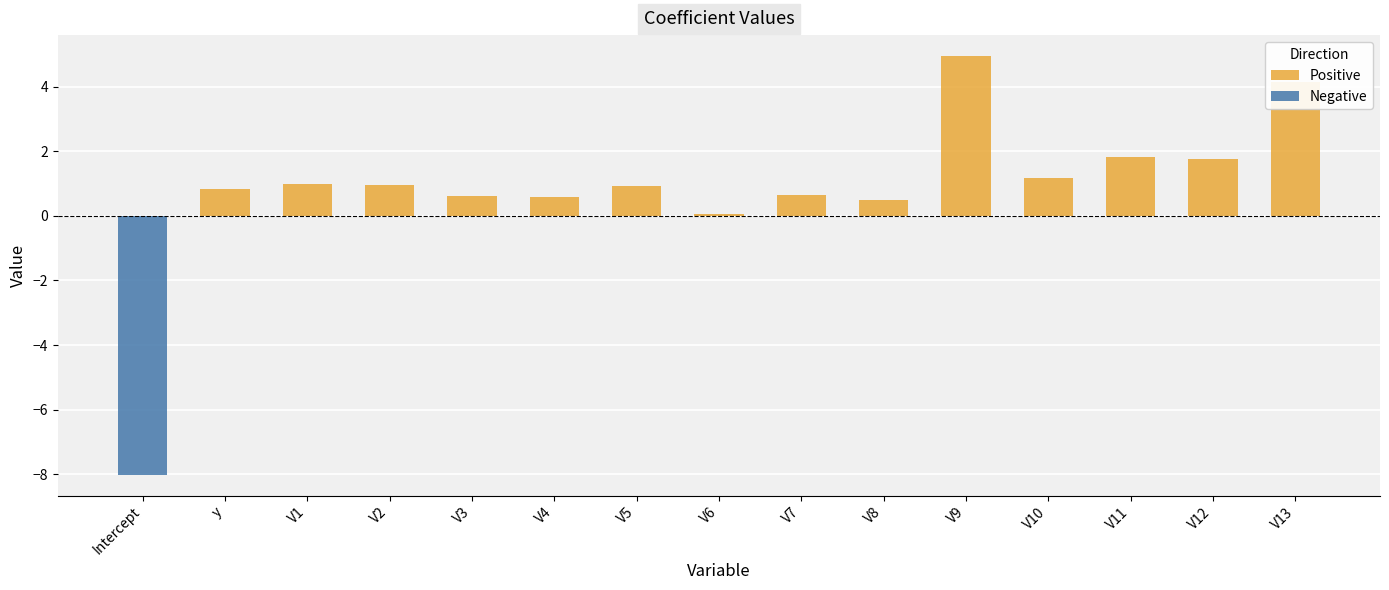

What is the difference between the maximum and minimum values in the Positive series?

4.9